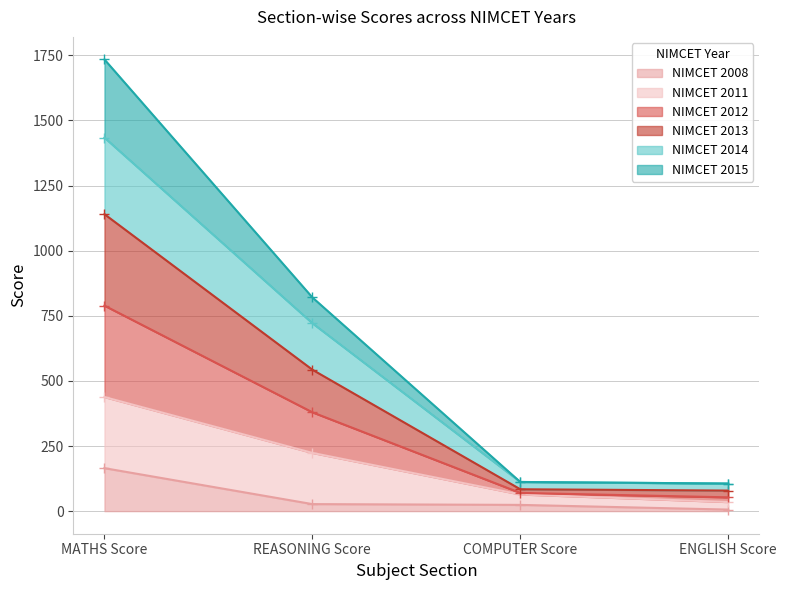

True or false: NIMCET 2014 has a value of 721.5 at REASONING Score.

True